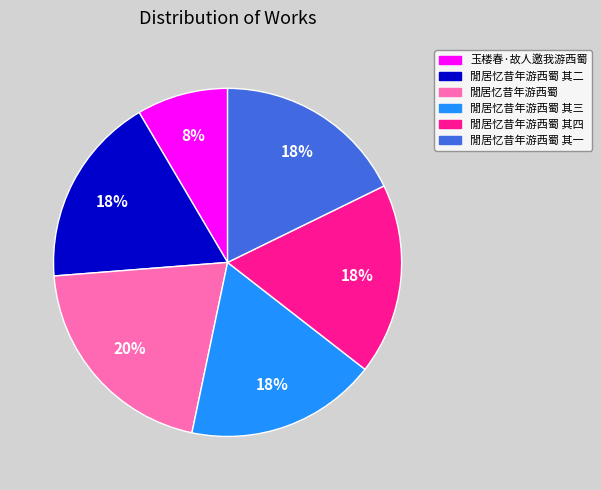

Combined, do 閒居忆昔年游西蜀 其二 and 閒居忆昔年游西蜀 account for over 50%?

No